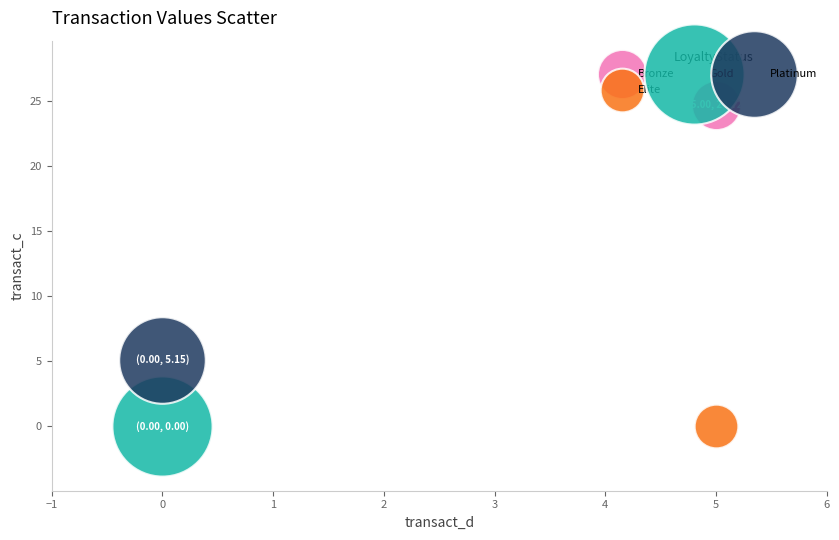

Which series reaches the maximum Y coordinate?

Bronze